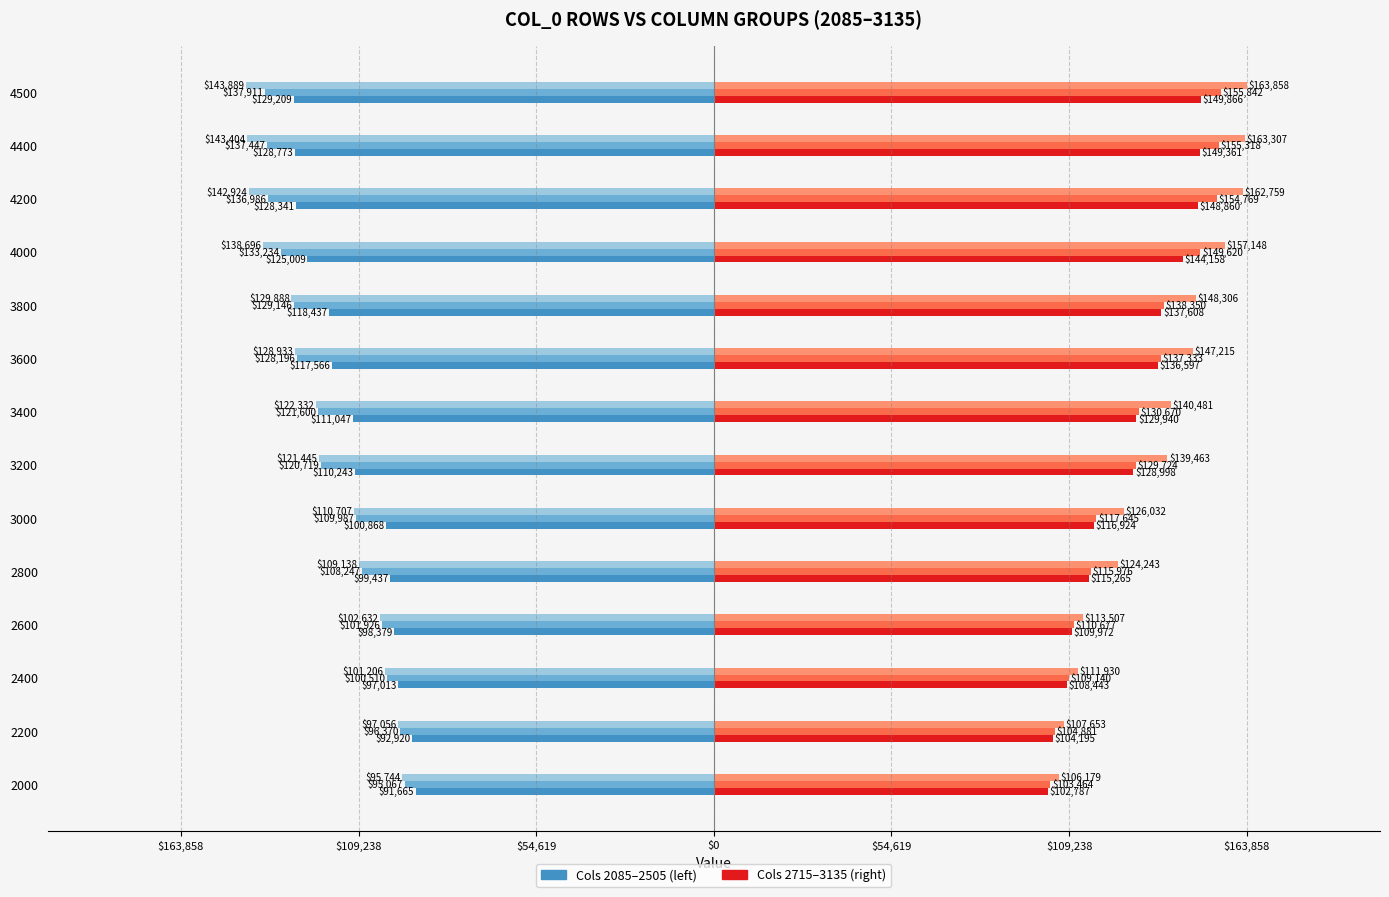

What is the maximum value shown in the chart?

163858